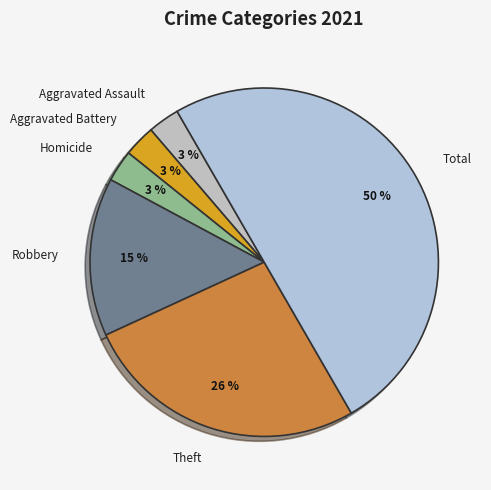

Which slice is the largest?

Total